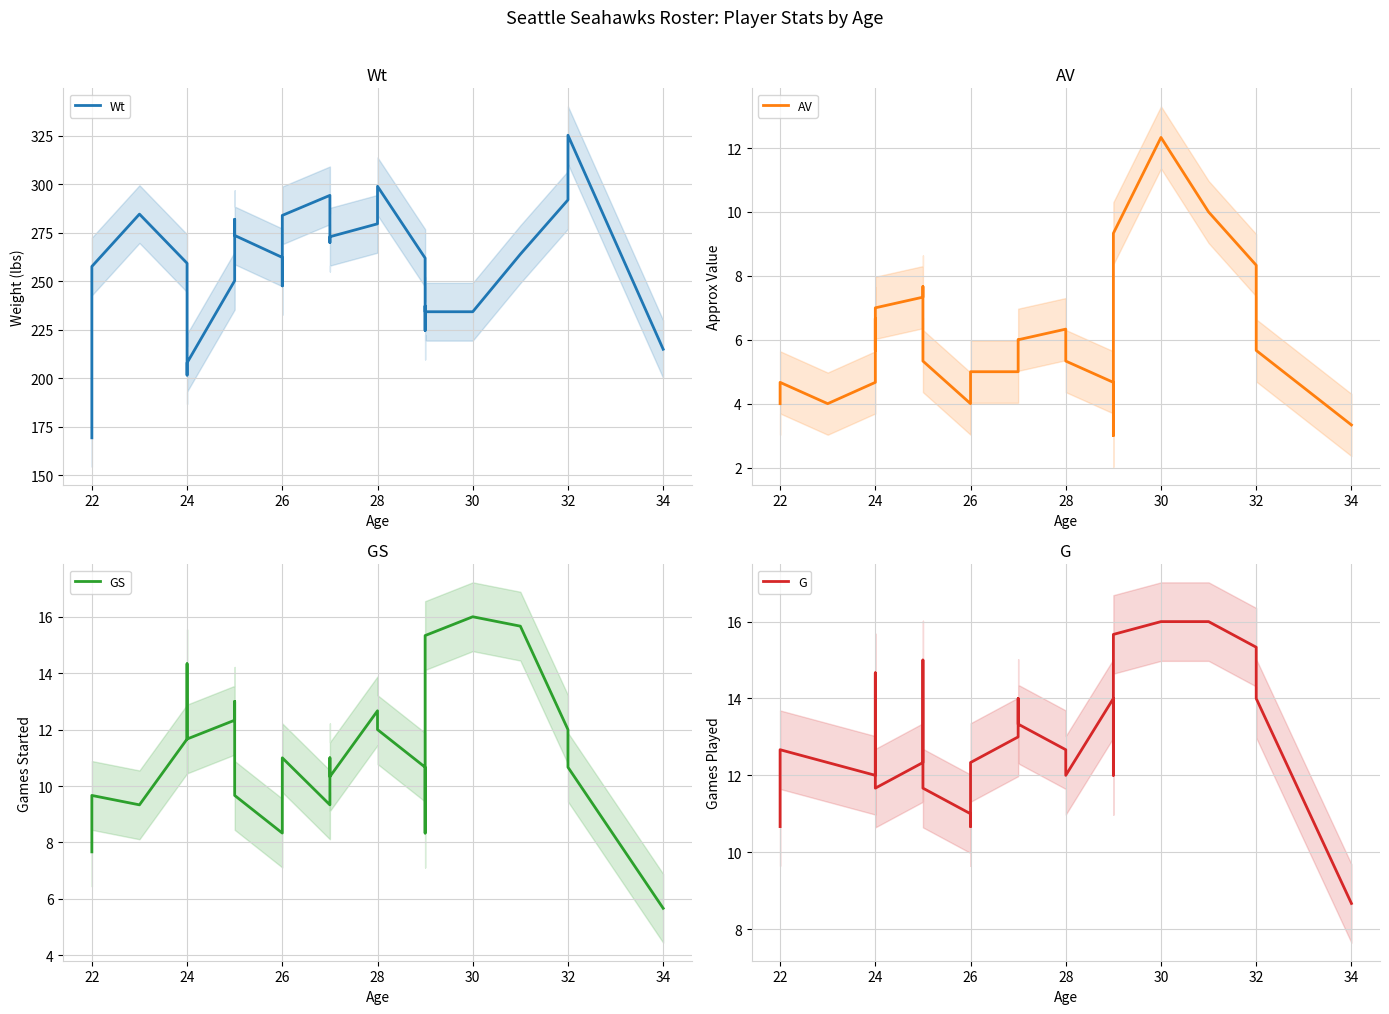

True or false: Wt has a value of 85.8 at 19.

False